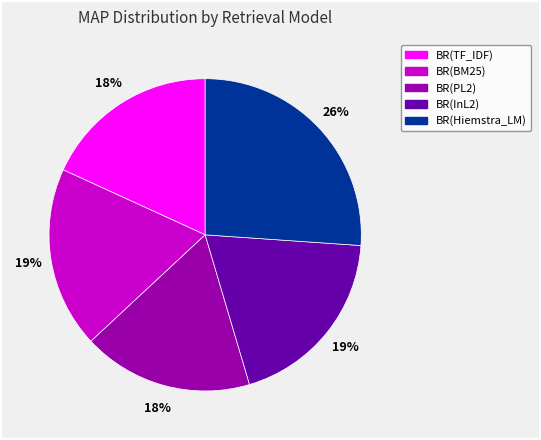

To the nearest percent, what percentage of the pie is BR(PL2)?

18%